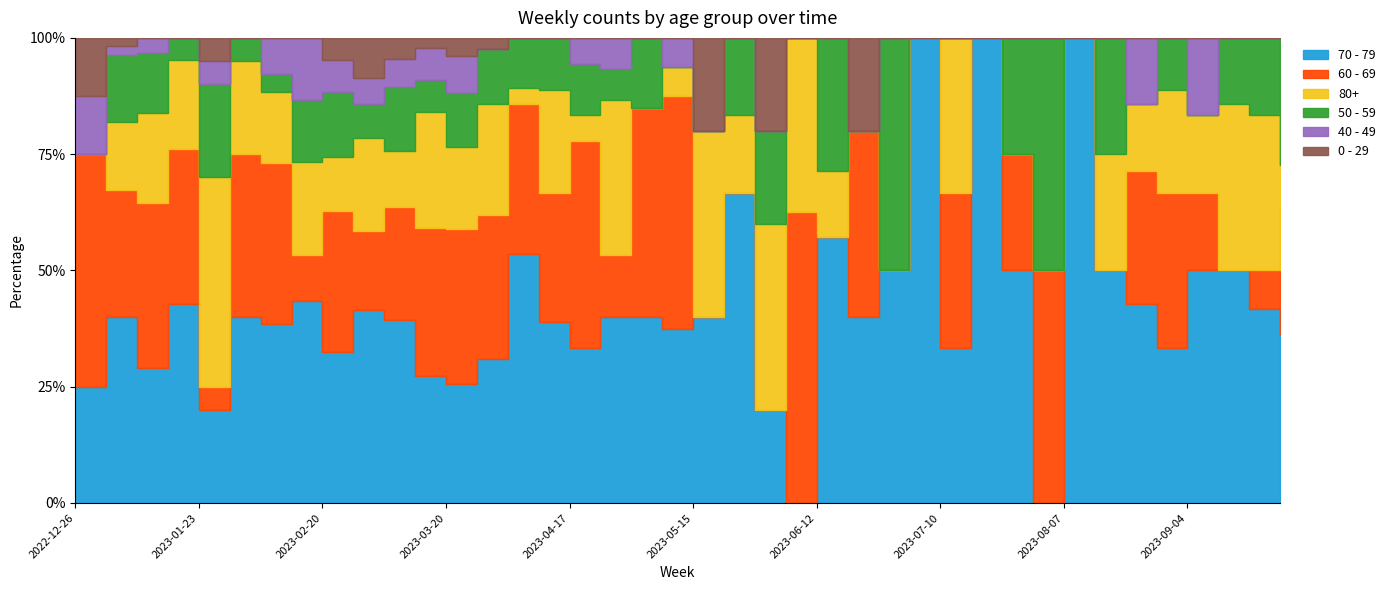

How many interior local valleys does the 40 - 49 series have?

6